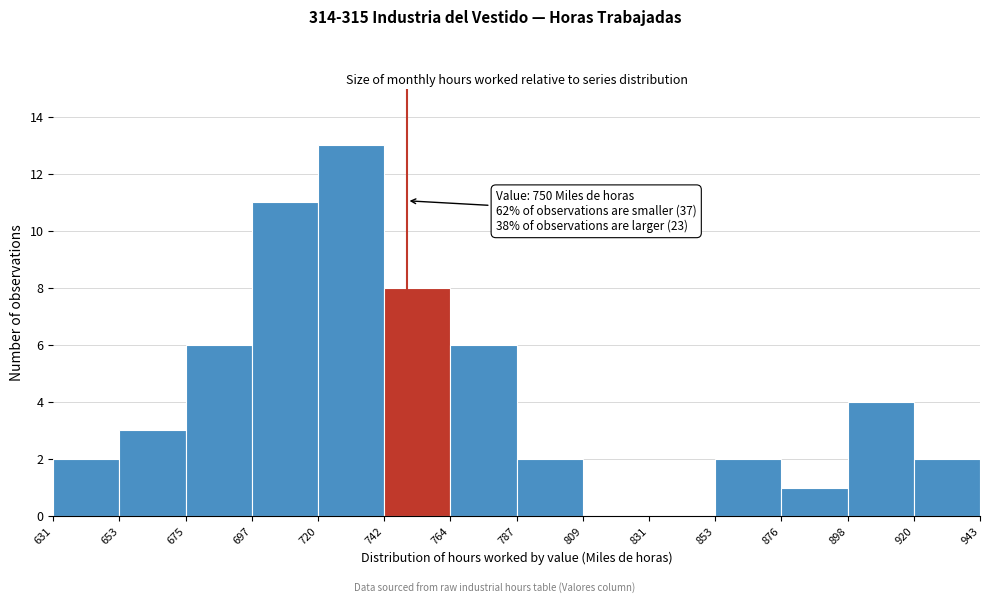

Which range on the x-axis has the tallest bar?

720 to 742